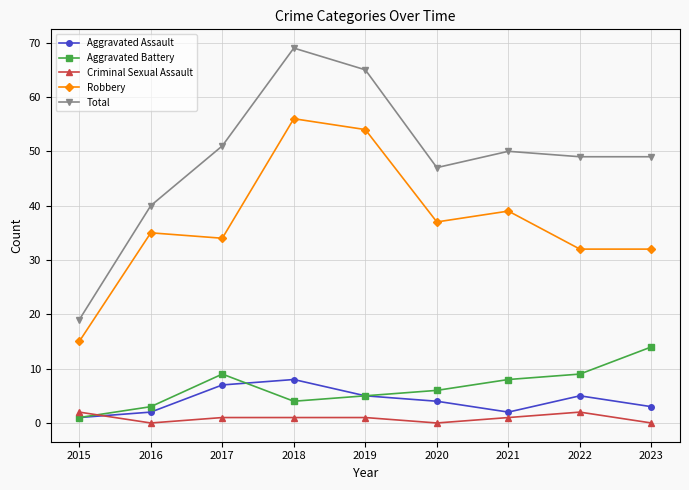

Rank the series by their maximum value, from lowest to highest.

Criminal Sexual Assault, Aggravated Assault, Aggravated Battery, Robbery, Total